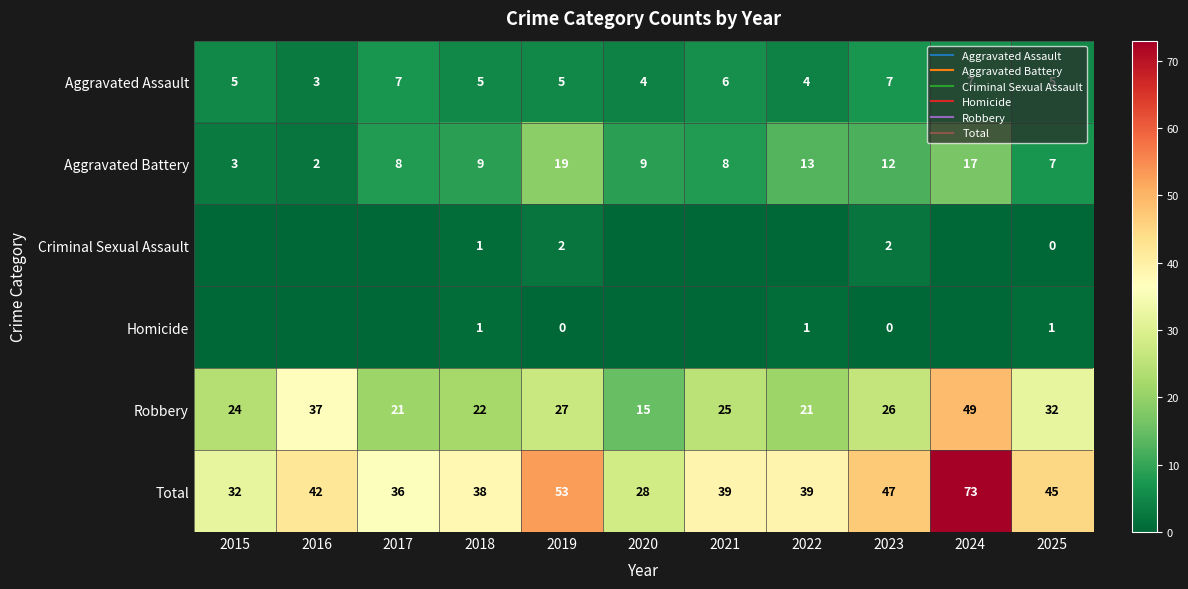

Which series has the largest total across all categories?

Total